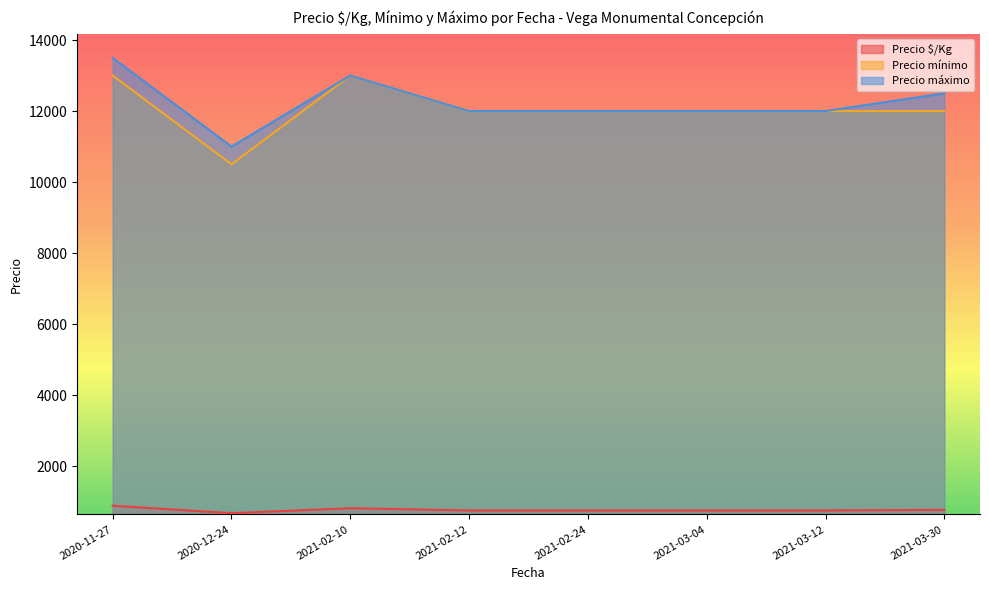

True or false: Precio $/Kg and Precio mínimo intersect in this chart.

False